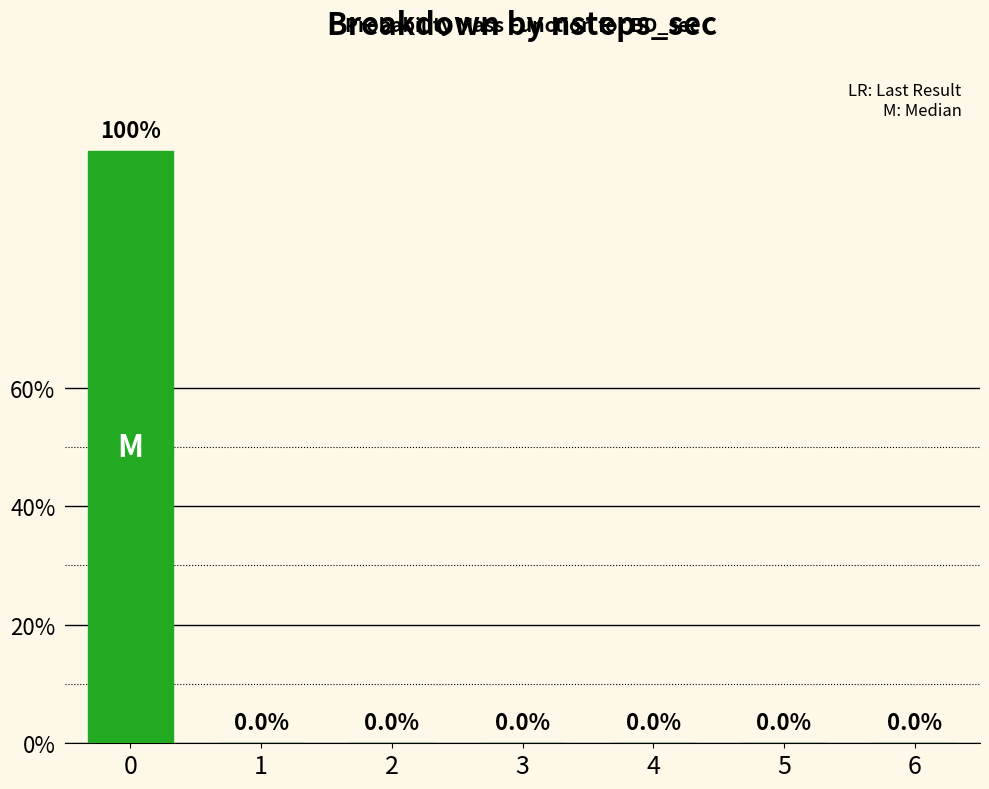

Which has a higher value, 2 or 6?

2